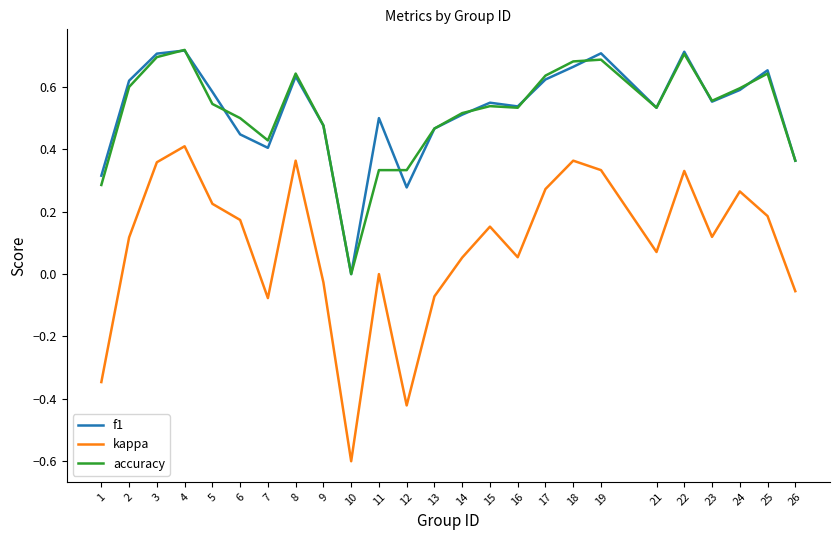

True or false: kappa and f1 intersect in this chart.

False